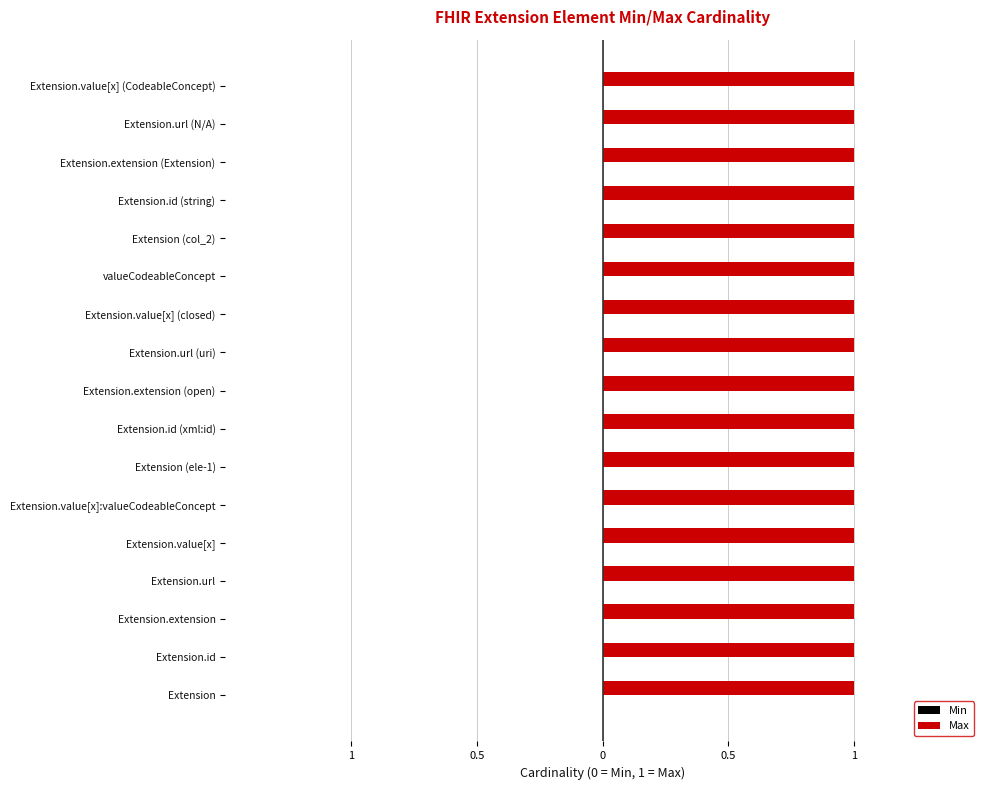

What value does the Max series have at Extension.value[x] (CodeableConcept)?

1